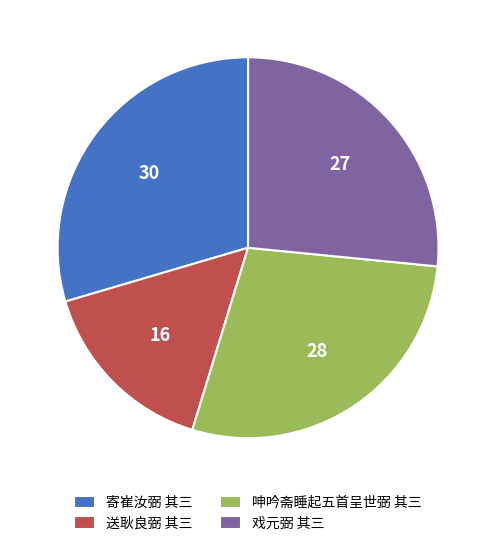

Which slice is the largest?

寄崔汝弼 其三